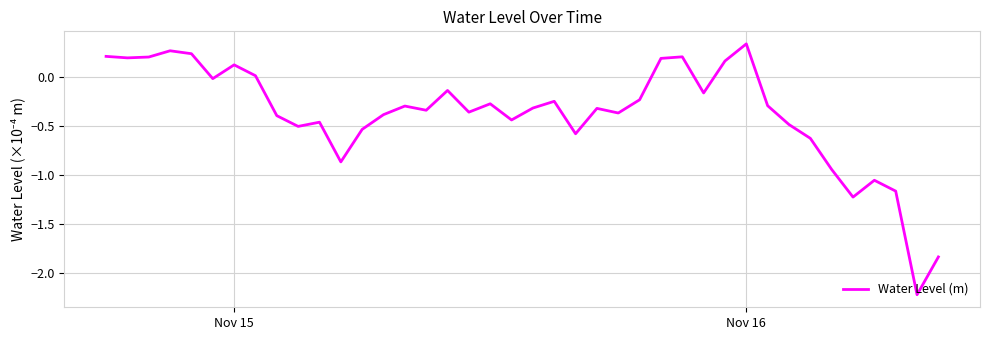

What is the difference between the maximum and minimum values?

2.6